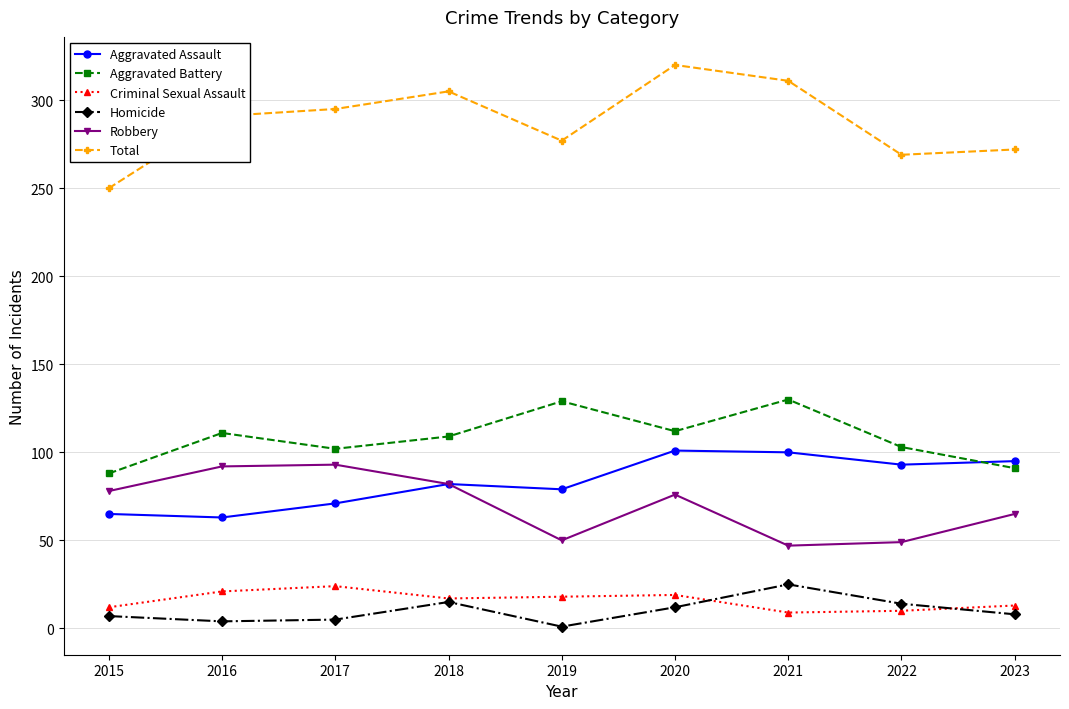

What is the difference between the Aggravated Assault values at 2017 and 2021?

29